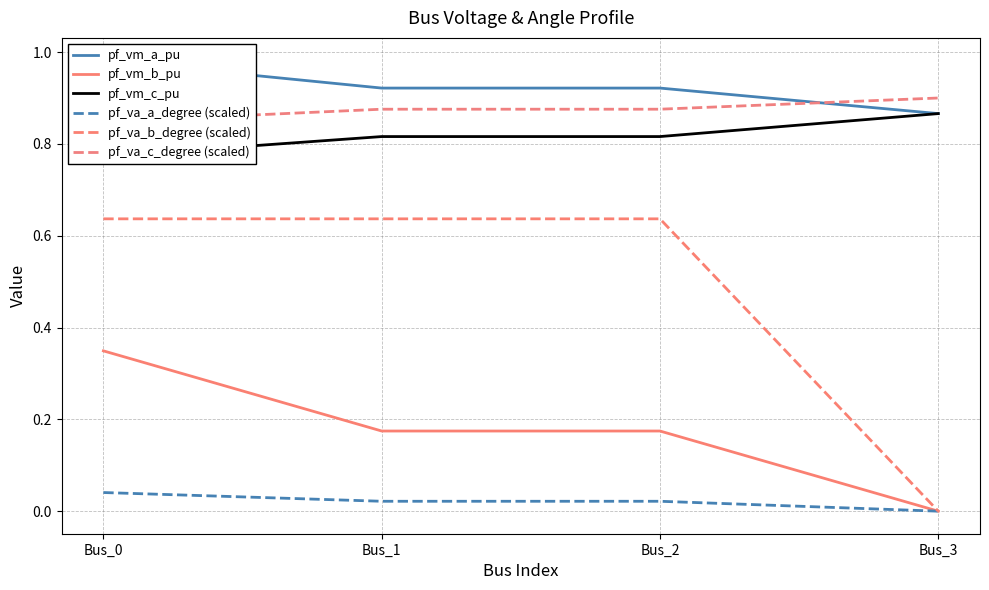

Reading left to right, what are all the values shown in this chart?

pf_vm_a_pu: 1.0	0.9	0.9	0.9
pf_vm_b_pu: 0.3	0.2	0.2	0.0
pf_vm_c_pu: 0.8	0.8	0.8	0.9
pf_va_a_degree (scaled): 0.0	0.0	0.0	0.0
pf_va_b_degree (scaled): 0.6	0.6	0.6	0.0
pf_va_c_degree (scaled): 0.8	0.9	0.9	0.9